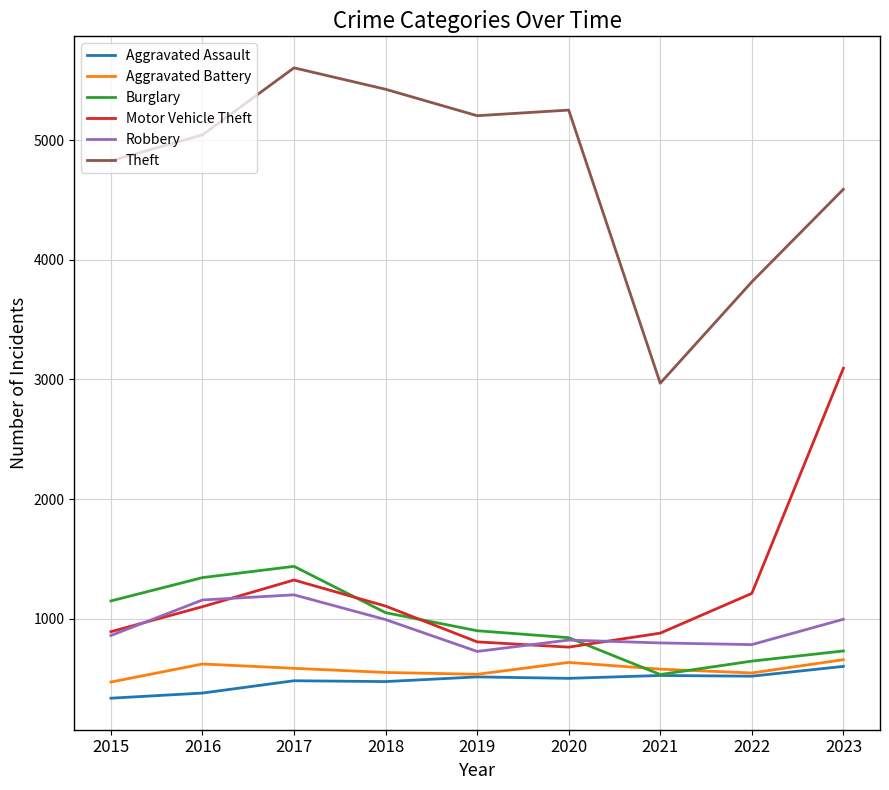

Rank the series by their maximum value, from lowest to highest.

Aggravated Assault, Aggravated Battery, Robbery, Burglary, Motor Vehicle Theft, Theft